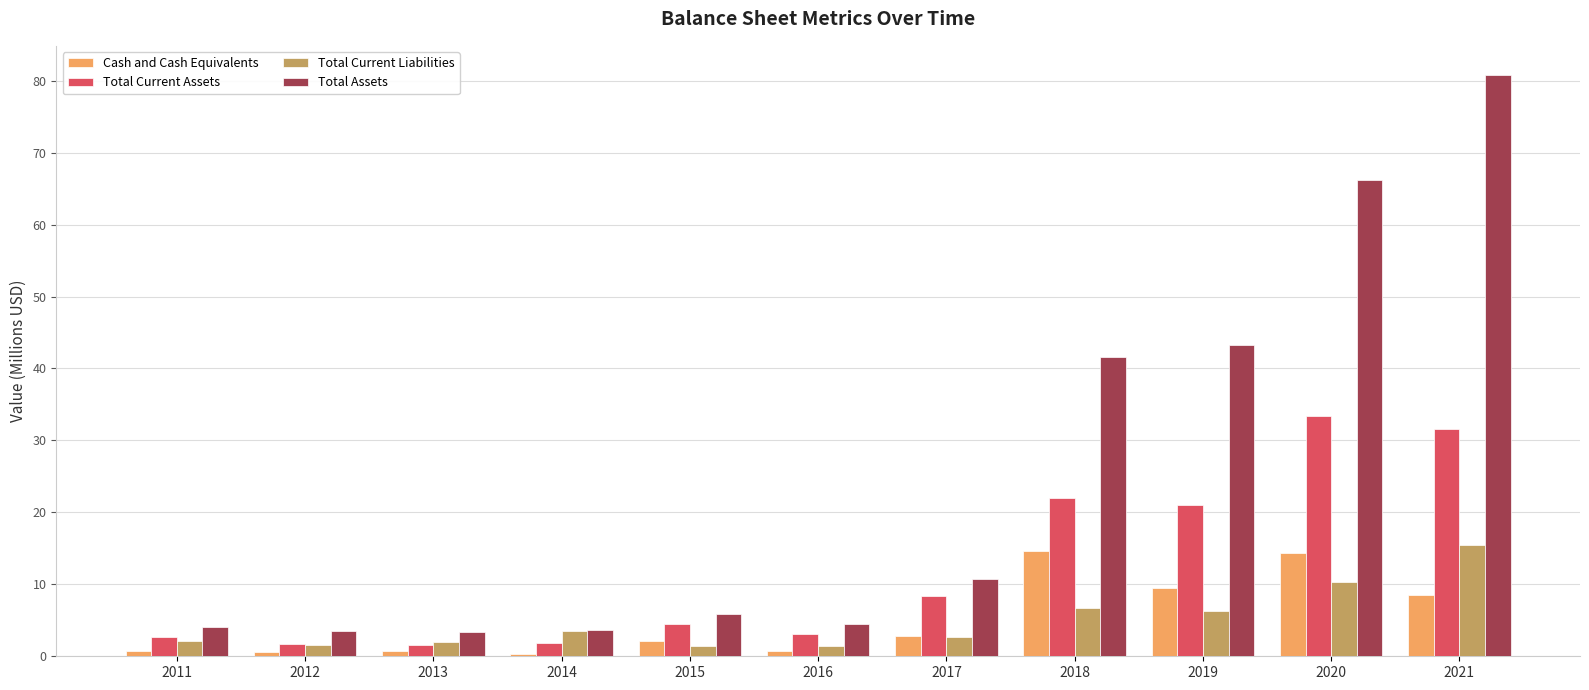

What is the spread (max minus min) of values at 2020?

55.9